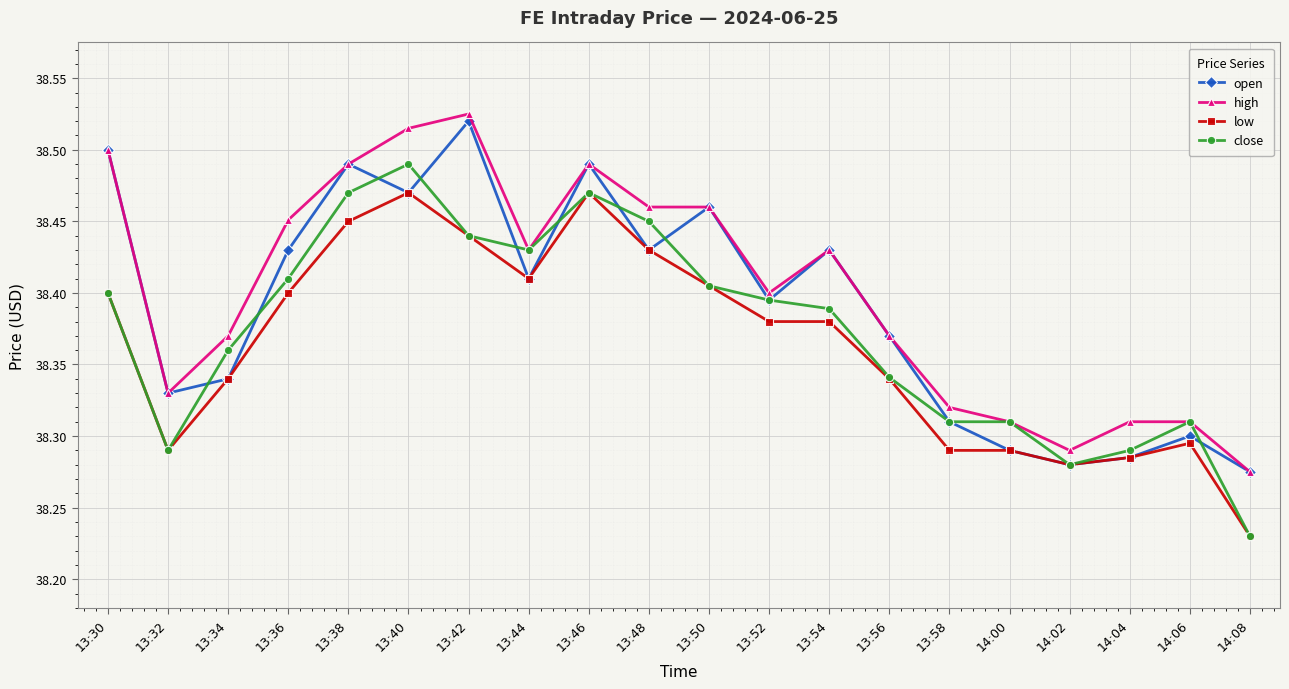

The value of high at 14:06 is 38.3. True or false?

True